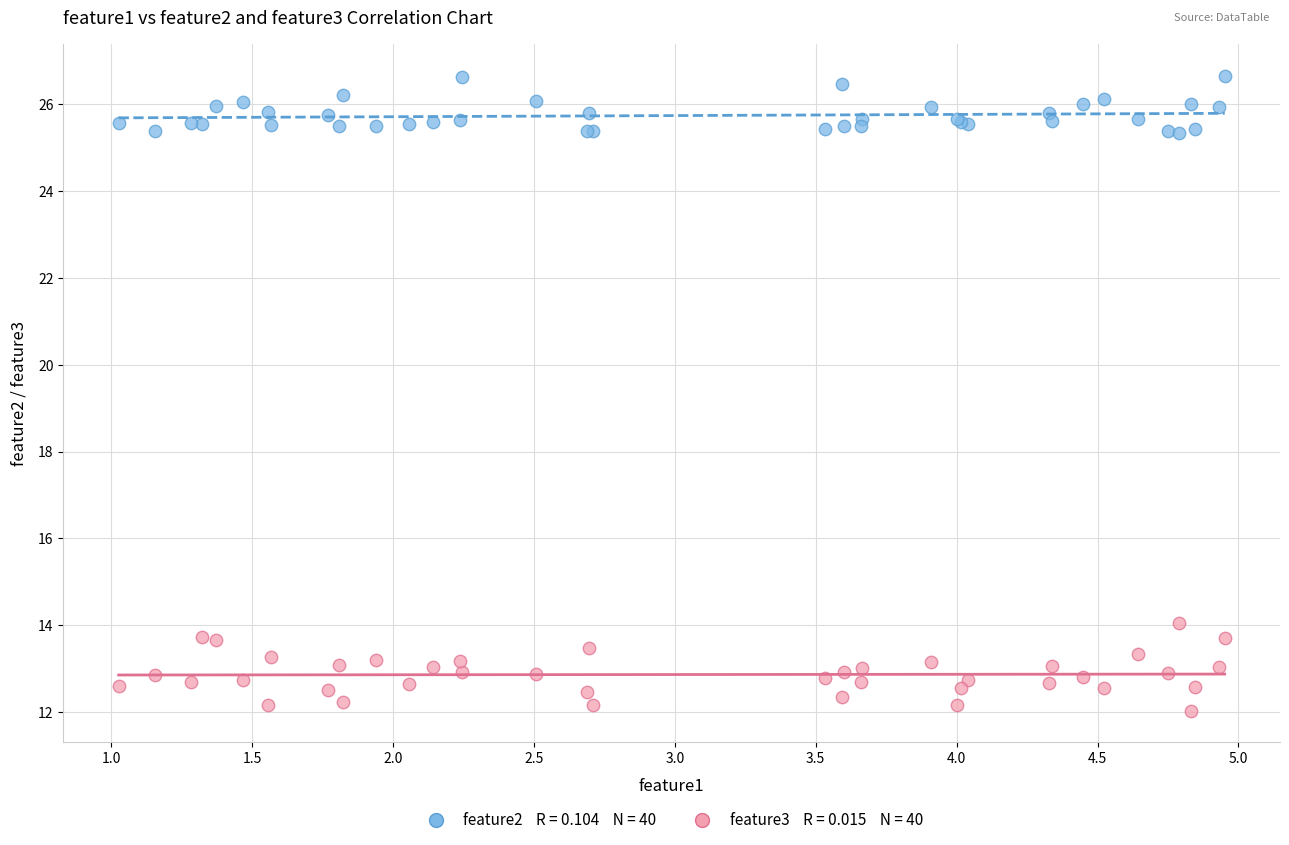

Across all series, what Y value is closest to 19?

14.0